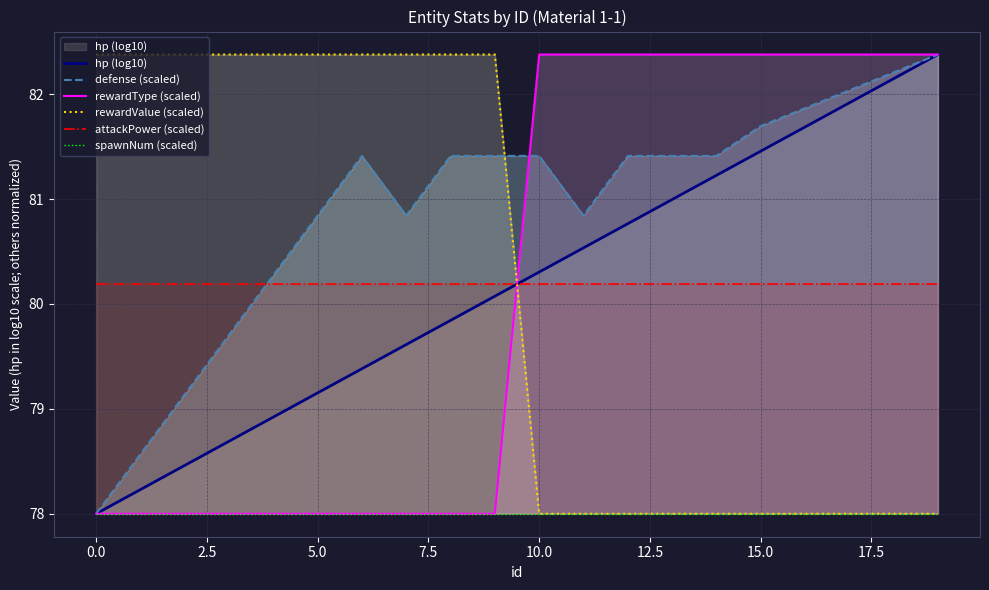

True or false: hp (log10) and spawnNum (scaled) cross at least once.

False